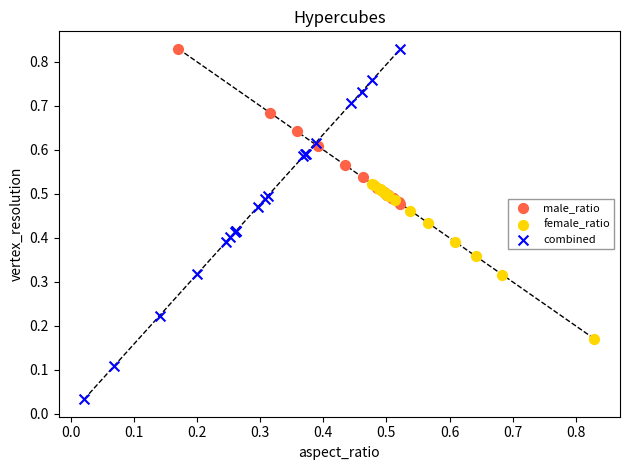

What are all the series names shown in the legend?

male_ratio, female_ratio, combined